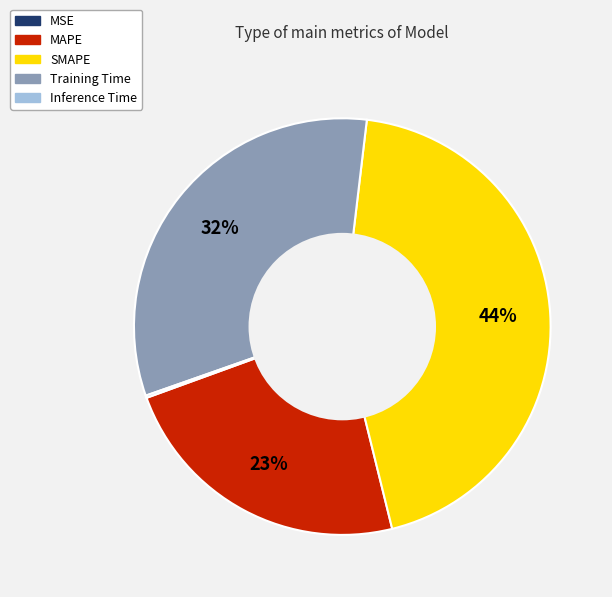

Is it true that MAPE is 23% of the pie?

True